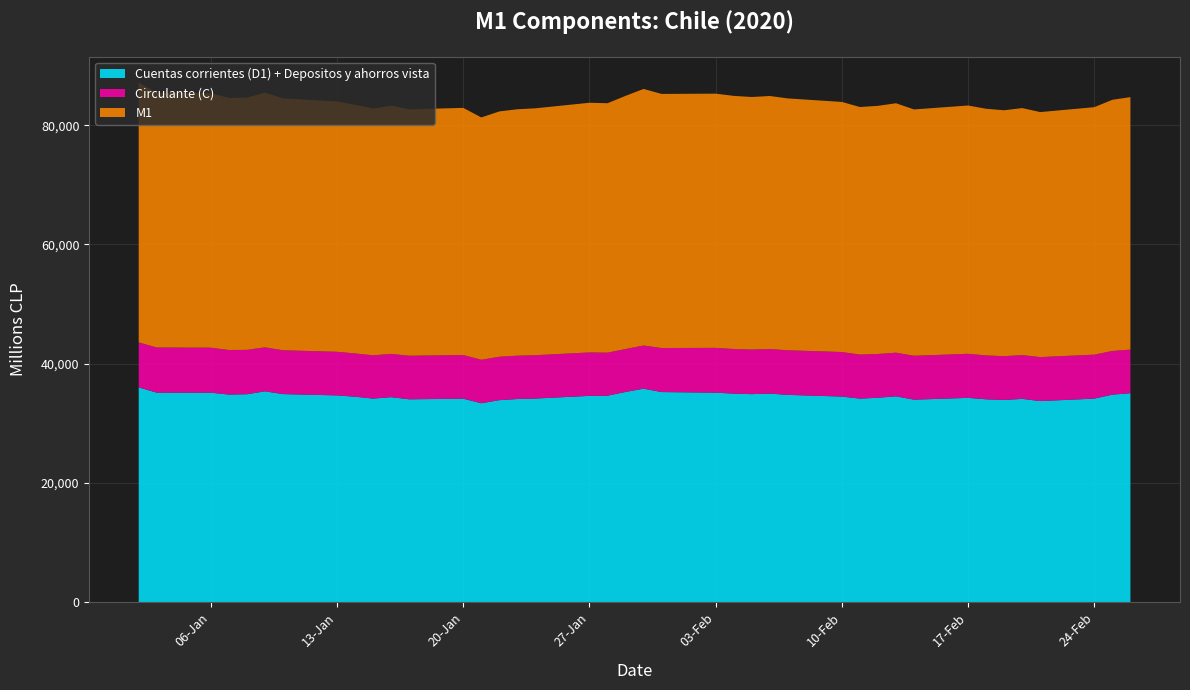

Reading left to right, extract all data points from this chart.

Cuentas corrientes (D1) + Depositos y ahorros vista: 02-01-2020=36015	03-01-2020=35133	06-01-2020=35129	07-01-2020=34811	08-01-2020=34867	09-01-2020=35357	10-01-2020=34890	13-01-2020=34671	14-01-2020=34450	15-01-2020=34139	16-01-2020=34376	17-01-2020=34018	20-01-2020=34120	21-01-2020=33358	22-01-2020=33875	23-01-2020=34065	24-01-2020=34144	27-01-2020=34596	28-01-2020=34623	29-01-2020=35250	30-01-2020=35800	31-01-2020=35233	03-02-2020=35132	04-02-2020=34966	05-02-2020=34883	06-02-2020=34976	07-02-2020=34760	10-02-2020=34475	11-02-2020=34132	12-02-2020=34280	13-02-2020=34513	14-02-2020=33956	17-02-2020=34261	18-02-2020=34015	19-02-2020=33904	20-02-2020=34087	21-02-2020=33717	24-02-2020=34134	25-02-2020=34801	26-02-2020=35041
Circulante (C): 02-01-2020=7555	03-01-2020=7578	06-01-2020=7550	07-01-2020=7478	08-01-2020=7443	09-01-2020=7378	10-01-2020=7357	13-01-2020=7320	14-01-2020=7260	15-01-2020=7261	16-01-2020=7260	17-01-2020=7310	20-01-2020=7332	21-01-2020=7291	22-01-2020=7279	23-01-2020=7272	24-01-2020=7272	27-01-2020=7284	28-01-2020=7219	29-01-2020=7209	30-01-2020=7240	31-01-2020=7389	03-02-2020=7513	04-02-2020=7492	05-02-2020=7481	06-02-2020=7473	07-02-2020=7485	10-02-2020=7474	11-02-2020=7391	12-02-2020=7344	13-02-2020=7327	14-02-2020=7365	17-02-2020=7391	18-02-2020=7361	19-02-2020=7348	20-02-2020=7348	21-02-2020=7382	24-02-2020=7378	25-02-2020=7329	26-02-2020=7313
M1: 02-01-2020=43570	03-01-2020=42711	06-01-2020=42679	07-01-2020=42288	08-01-2020=42310	09-01-2020=42735	10-01-2020=42247	13-01-2020=41991	14-01-2020=41710	15-01-2020=41400	16-01-2020=41635	17-01-2020=41328	20-01-2020=41453	21-01-2020=40649	22-01-2020=41154	23-01-2020=41337	24-01-2020=41416	27-01-2020=41881	28-01-2020=41842	29-01-2020=42459	30-01-2020=43040	31-01-2020=42621	03-02-2020=42645	04-02-2020=42458	05-02-2020=42363	06-02-2020=42449	07-02-2020=42245	10-02-2020=41949	11-02-2020=41523	12-02-2020=41624	13-02-2020=41840	14-02-2020=41321	17-02-2020=41651	18-02-2020=41376	19-02-2020=41251	20-02-2020=41435	21-02-2020=41099	24-02-2020=41512	25-02-2020=42130	26-02-2020=42354